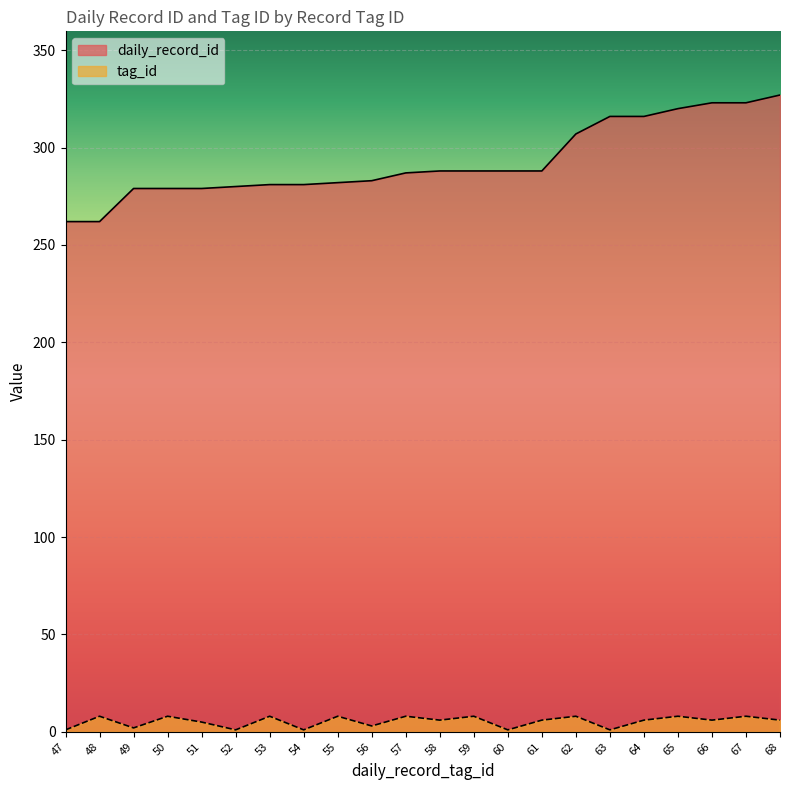

What is the minimum value for daily_record_id?

262